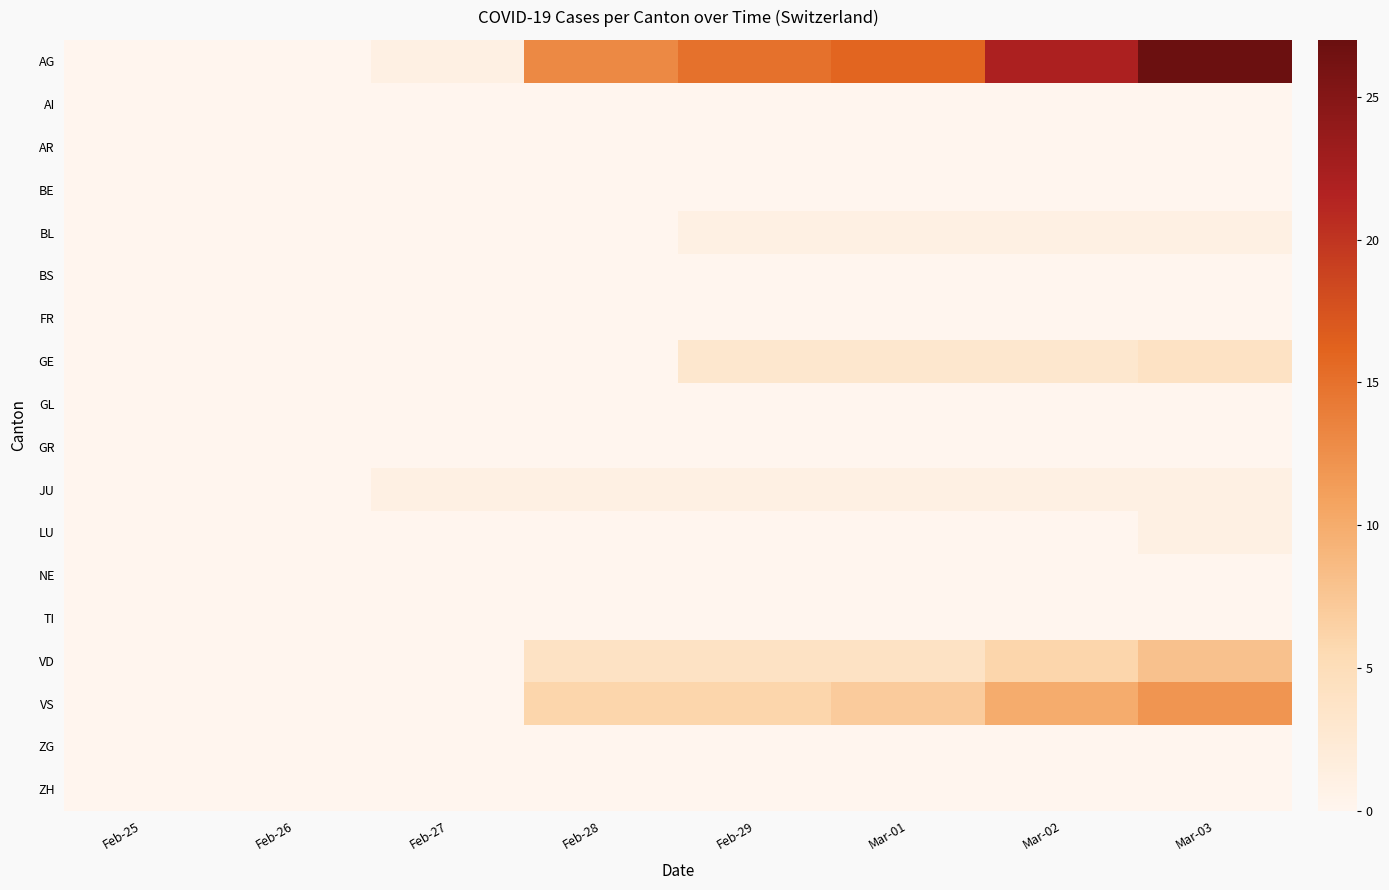

List the series in order of their peak value, highest first.

AG, VS, VD, GE, BL, JU, LU, AI, AR, BE, BS, FR, GL, GR, NE, TI, ZG, ZH